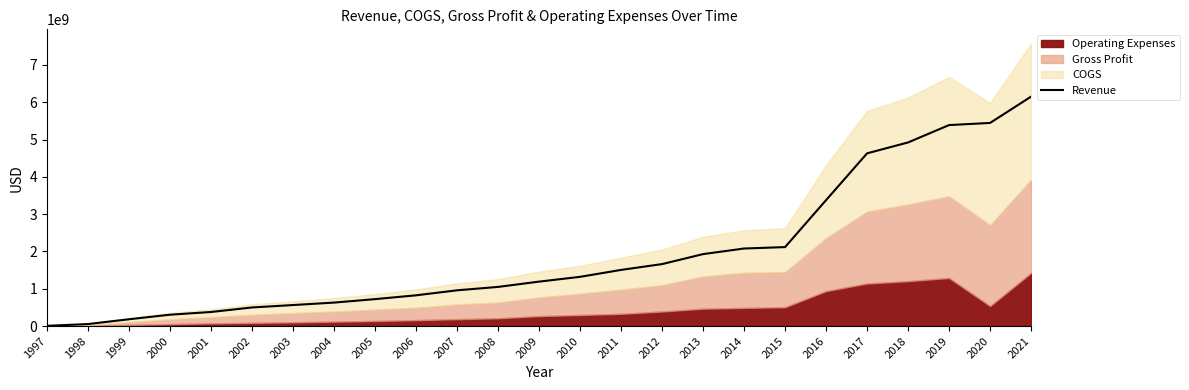

Approximately how many times larger is the value at 2006 compared to 2013?

0.4